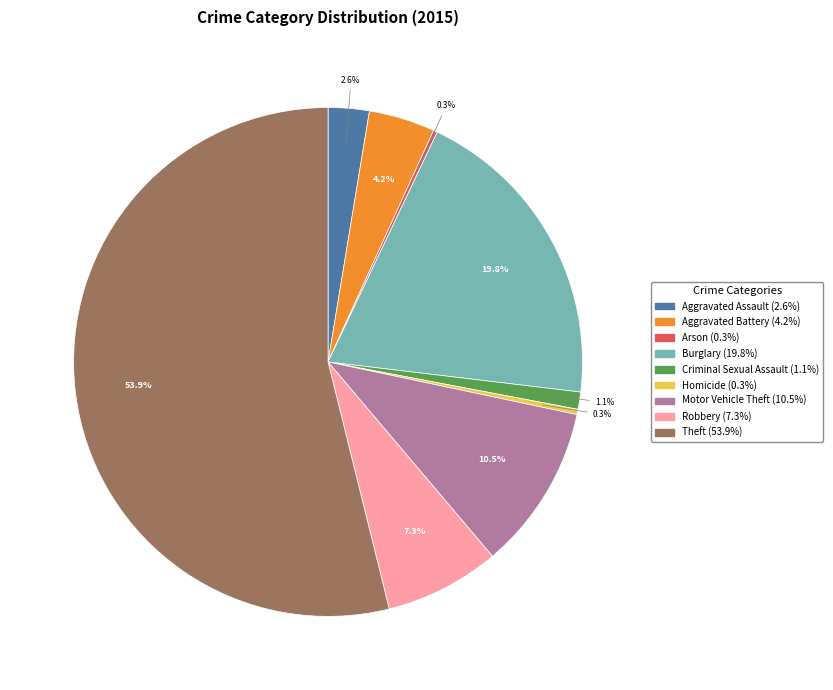

How much of the chart is everything except Homicide?

99.7%